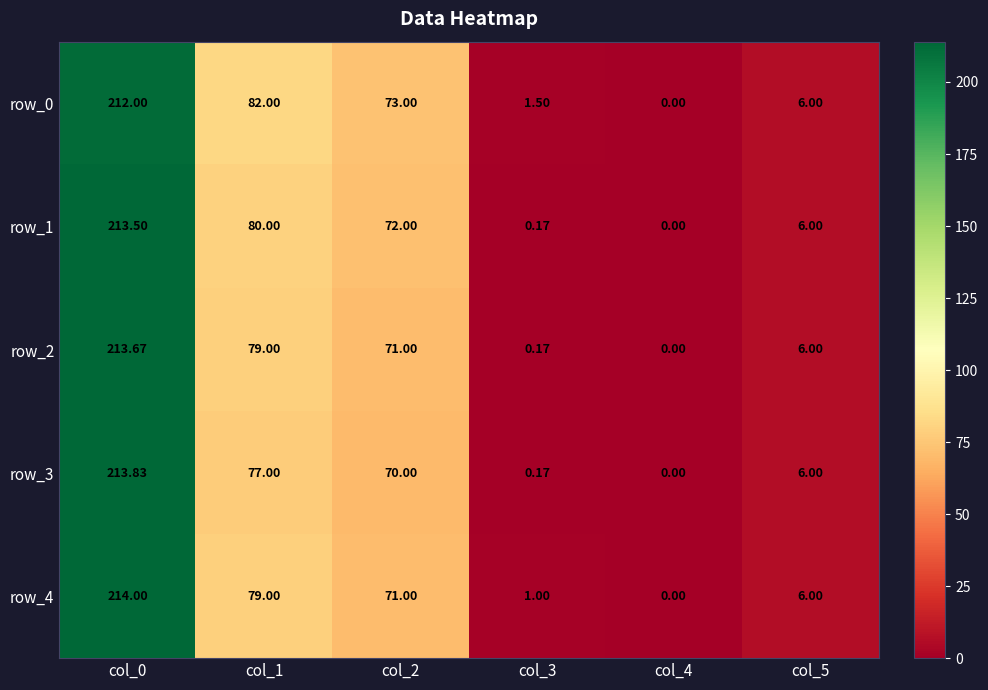

Where does the row_2 series first go above 71?

col_0